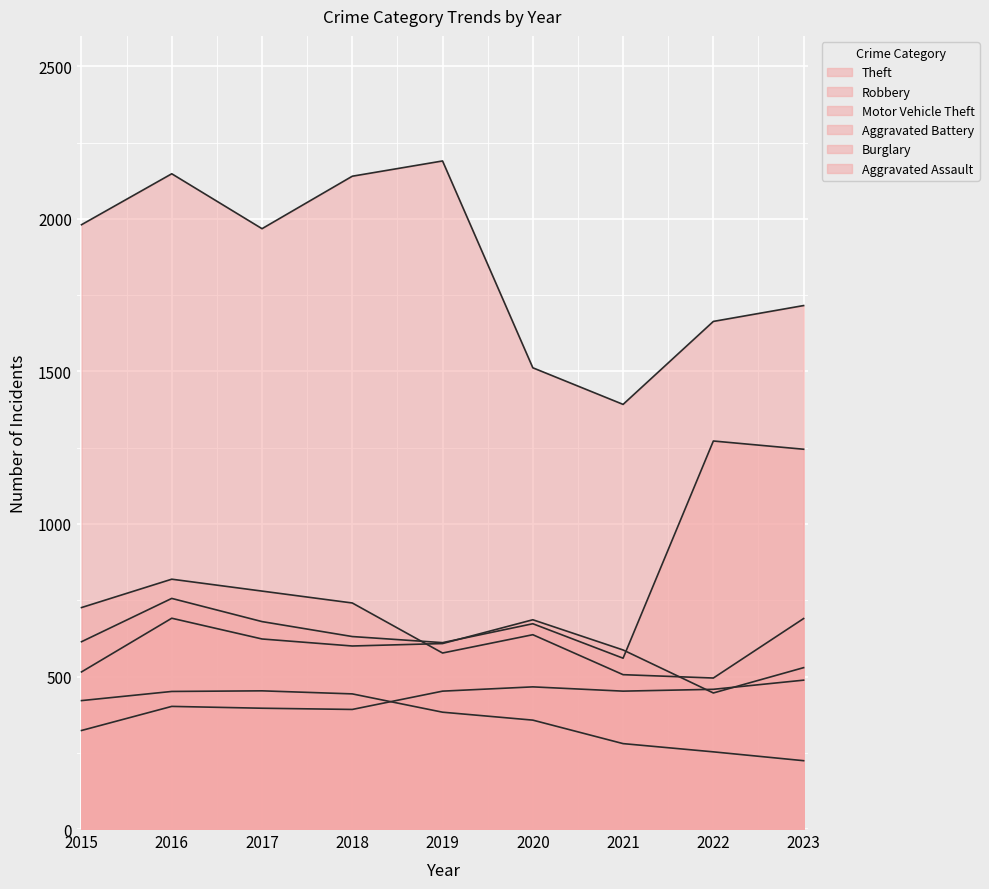

True or false: Robbery and Burglary intersect in this chart.

False